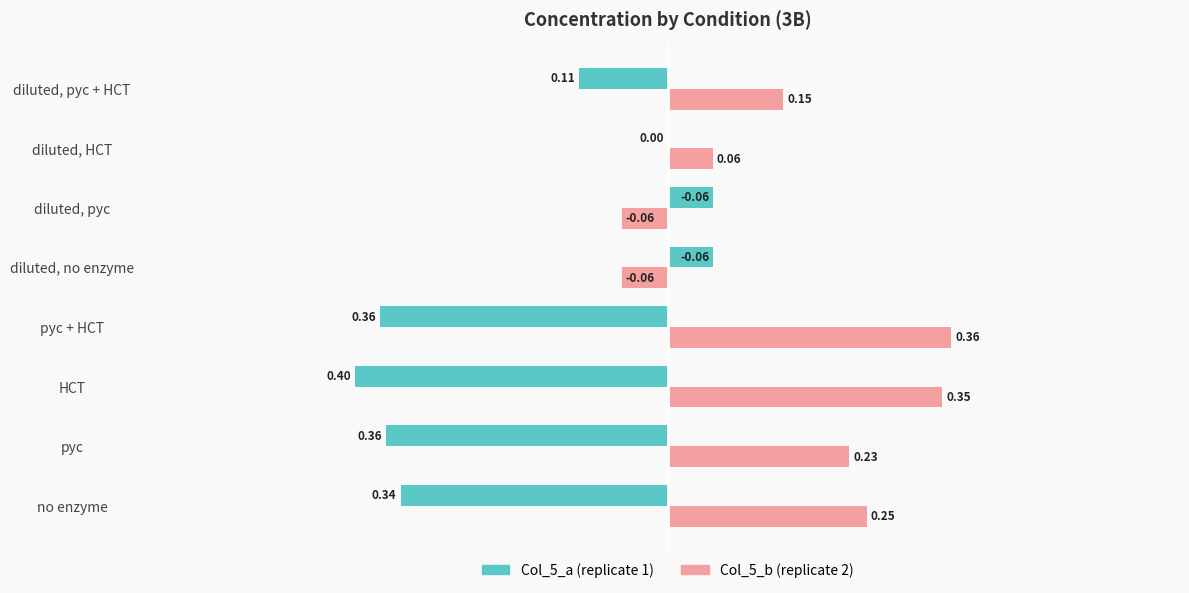

At which category is the sum across all series the highest?

diluted, HCT